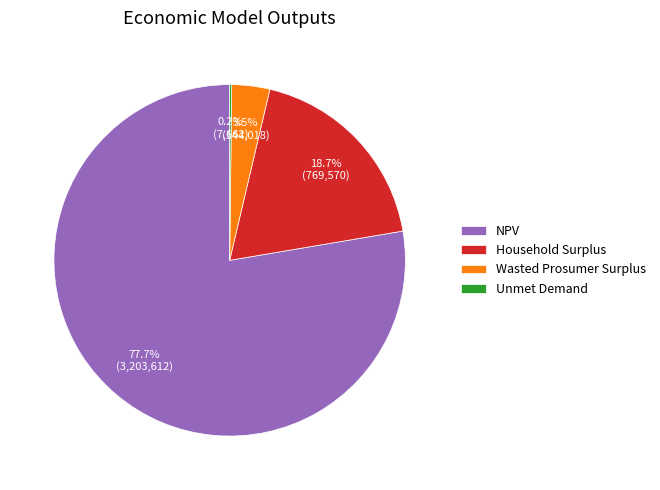

Is the sum of NPV and Household Surplus greater than half?

Yes